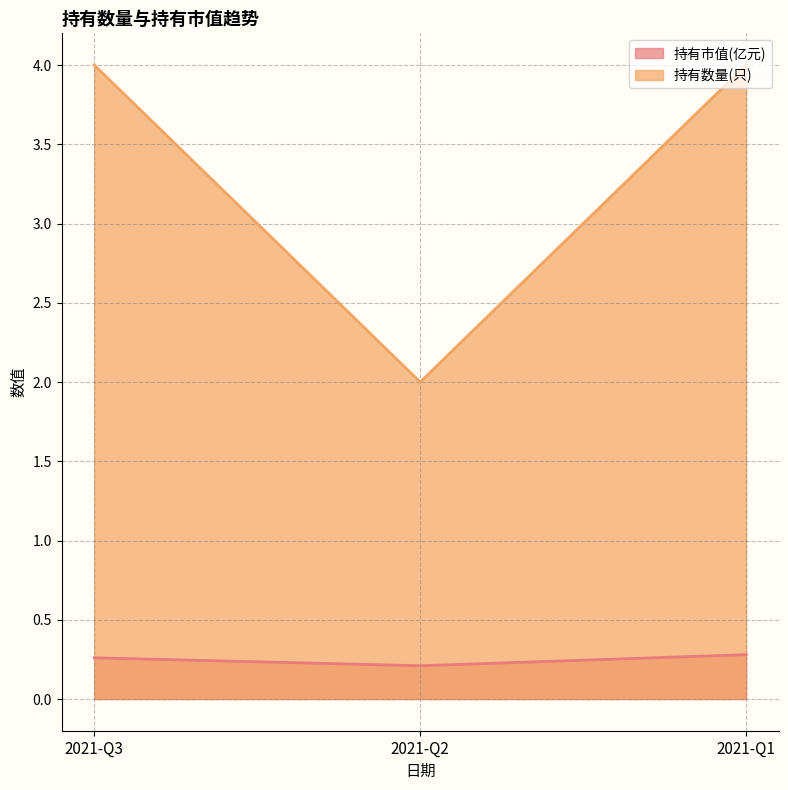

Reading left to right, extract all data points from this chart.

持有市值(亿元): 2021-Q3=0.3	2021-Q2=0.2	2021-Q1=0.3
持有数量(只): 2021-Q3=4.0	2021-Q2=2.0	2021-Q1=4.0